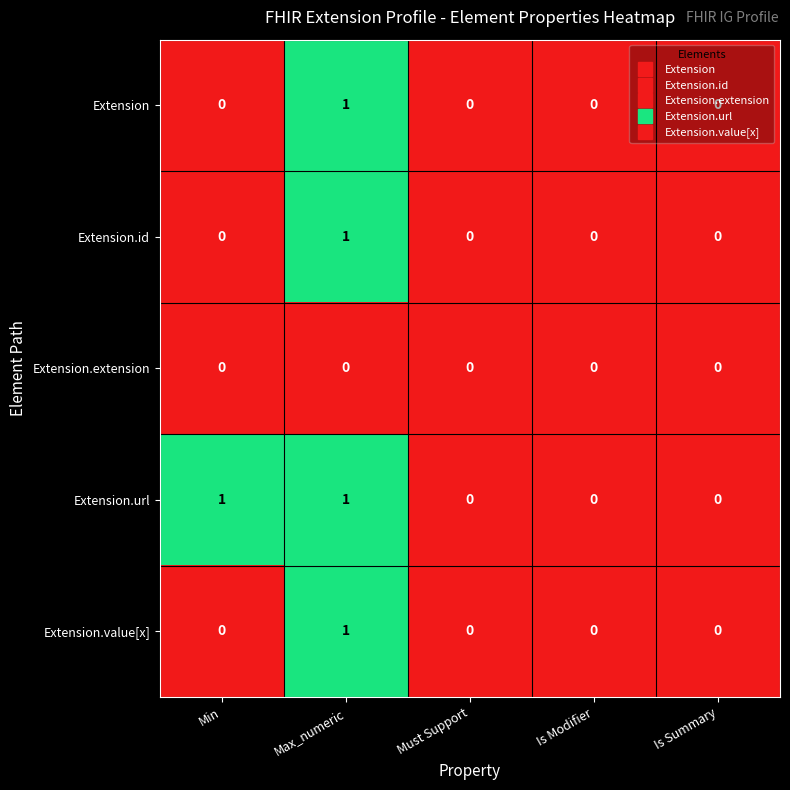

Which series has the largest total across all categories?

Extension.url